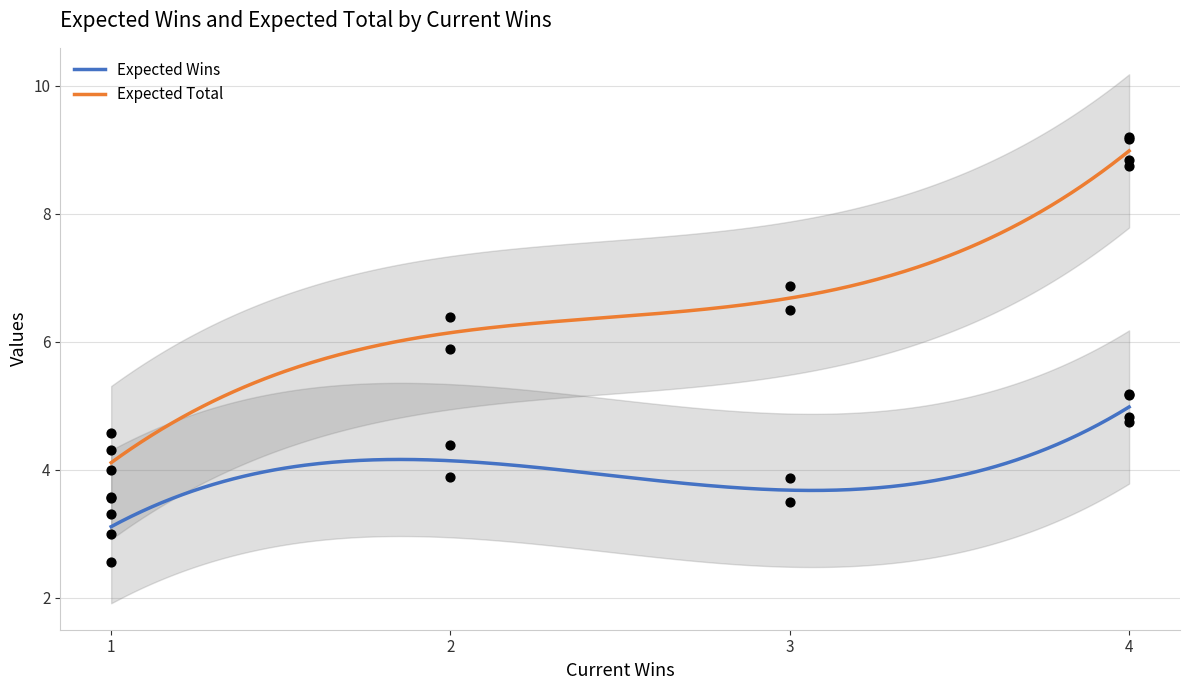

Which series contains the lowest Y value?

Expected Wins